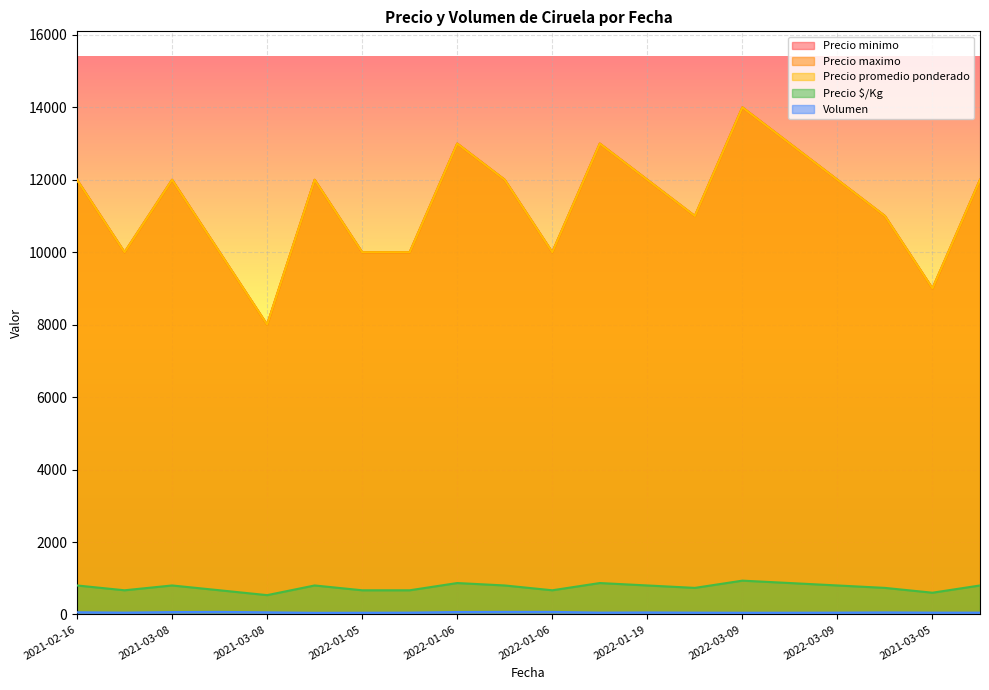

What value does the Volumen series have at 2022-03-09?

50